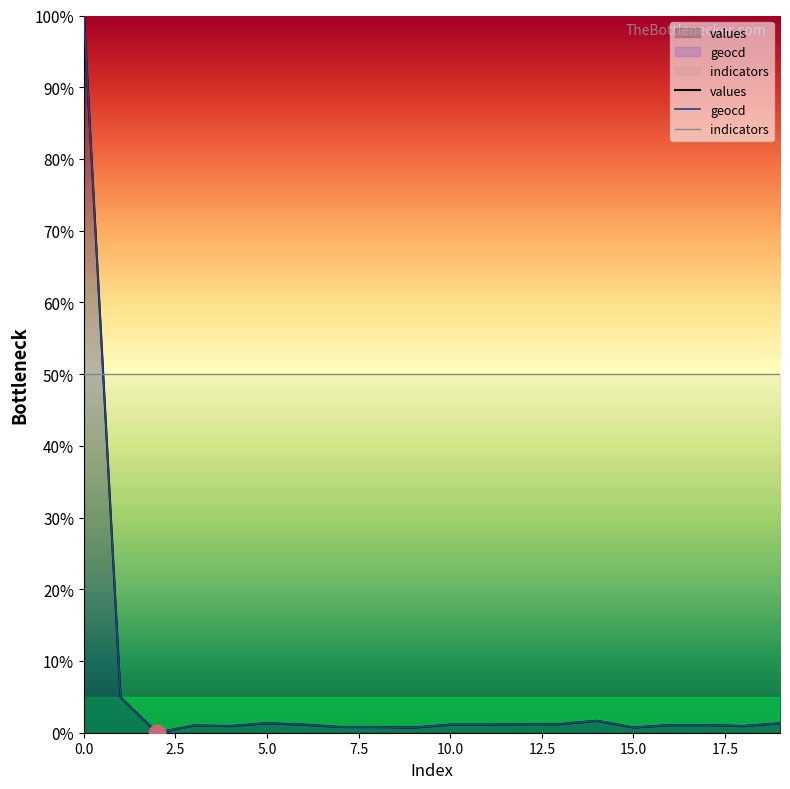

How many values in geocd are above zero?

19